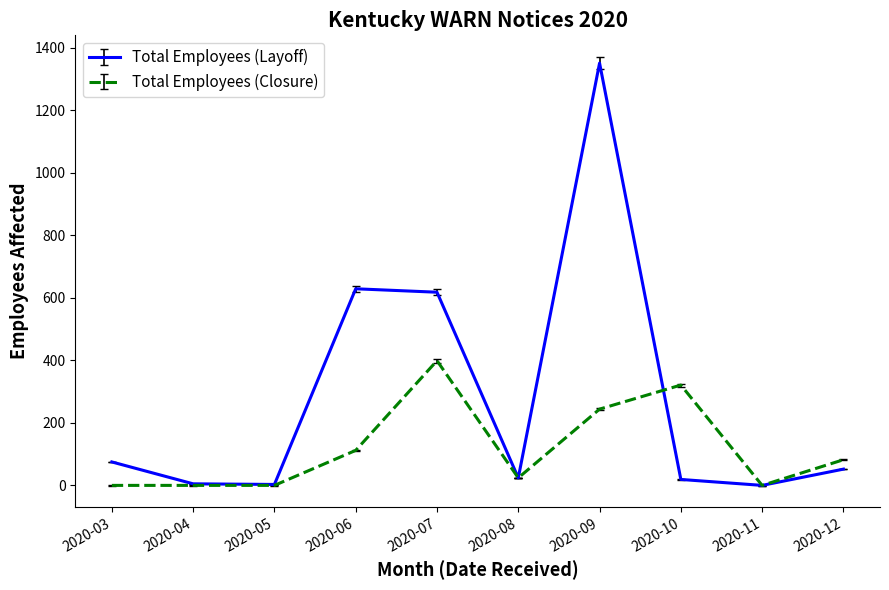

Rank the series by their average value, from lowest to highest.

Total Employees (Closure), Total Employees (Layoff)